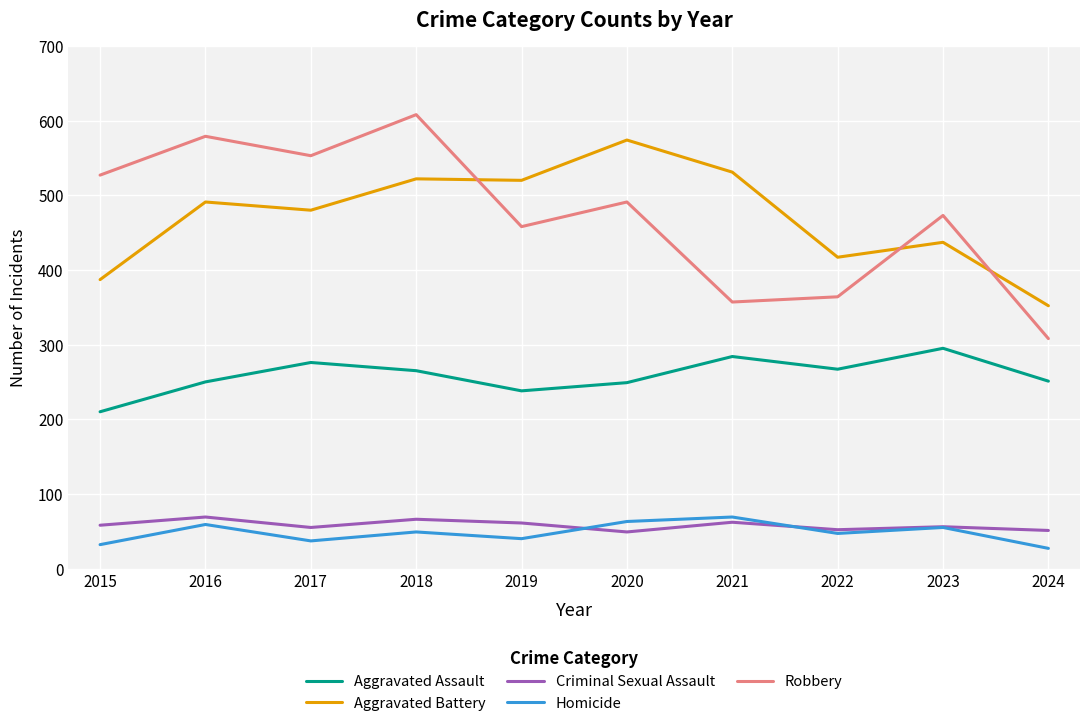

Where is the first local minimum for Aggravated Battery?

2017